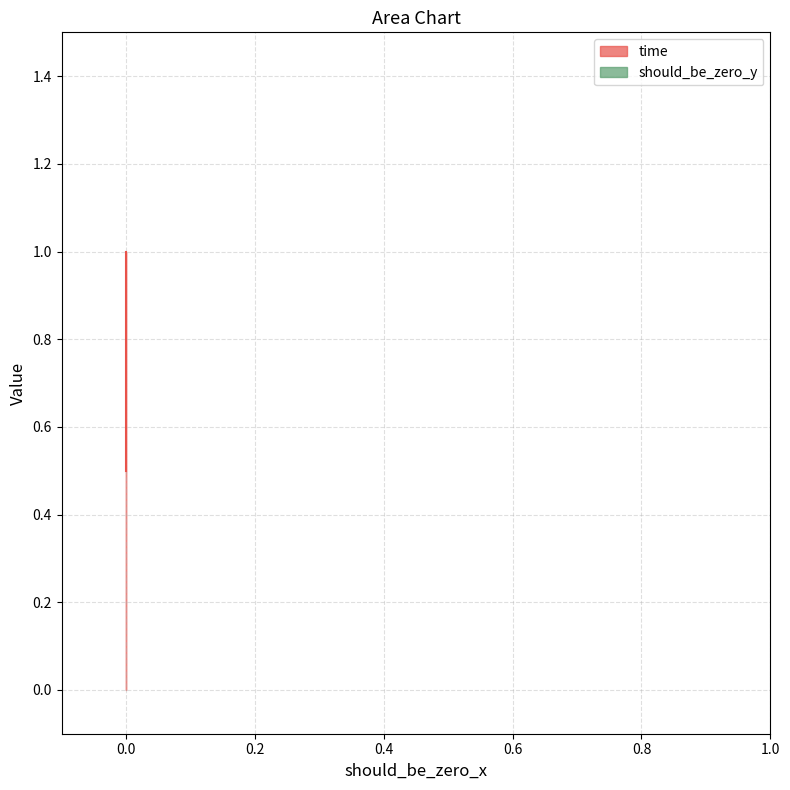

At 0, list the series in order from smallest to largest.

should_be_zero_y, time